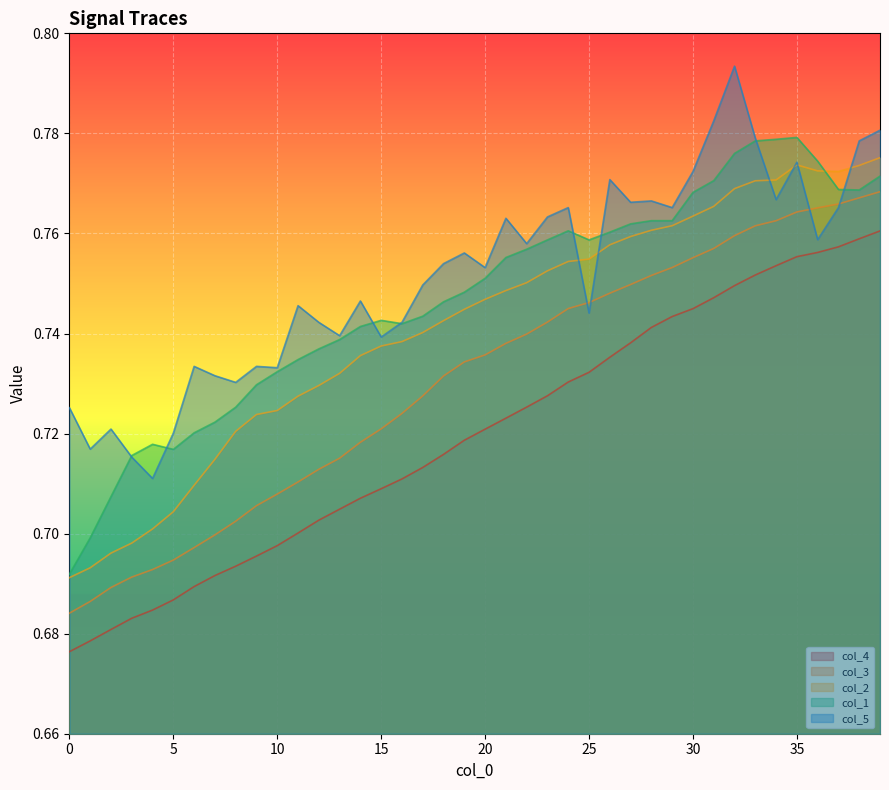

Where is the first local maximum for col_2?

35